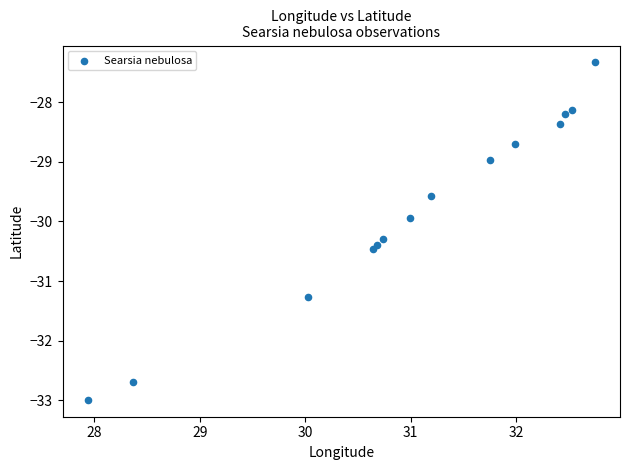

What is the range of X values (max minus min)?

4.8